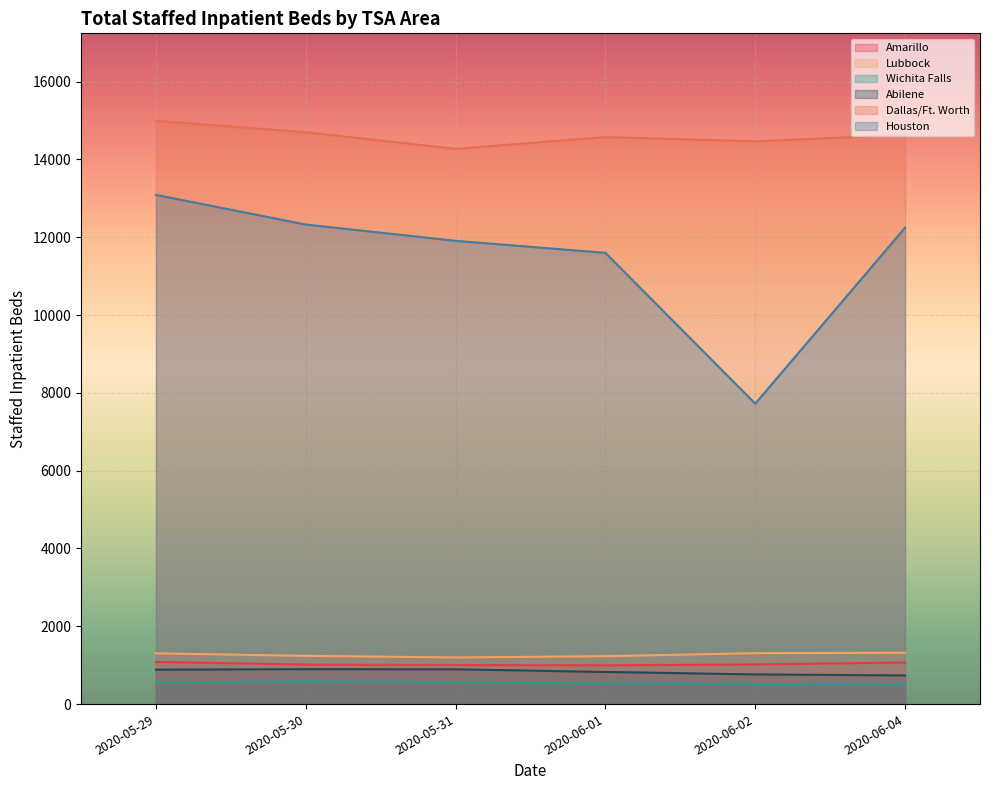

How many interior local valleys does the Houston series have?

1